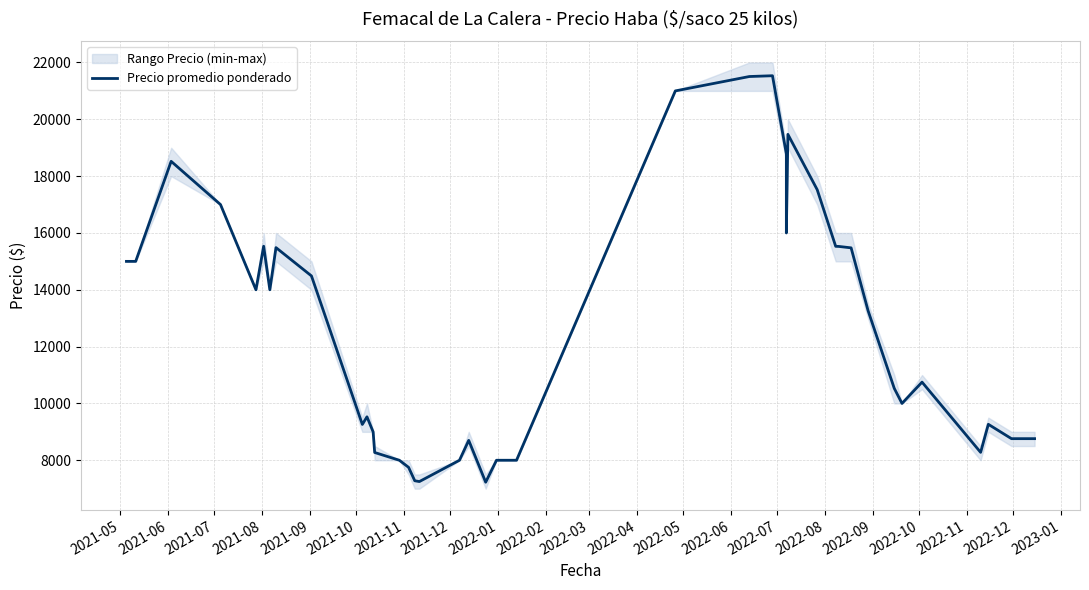

What is the difference between the maximum and second lowest values?

14284